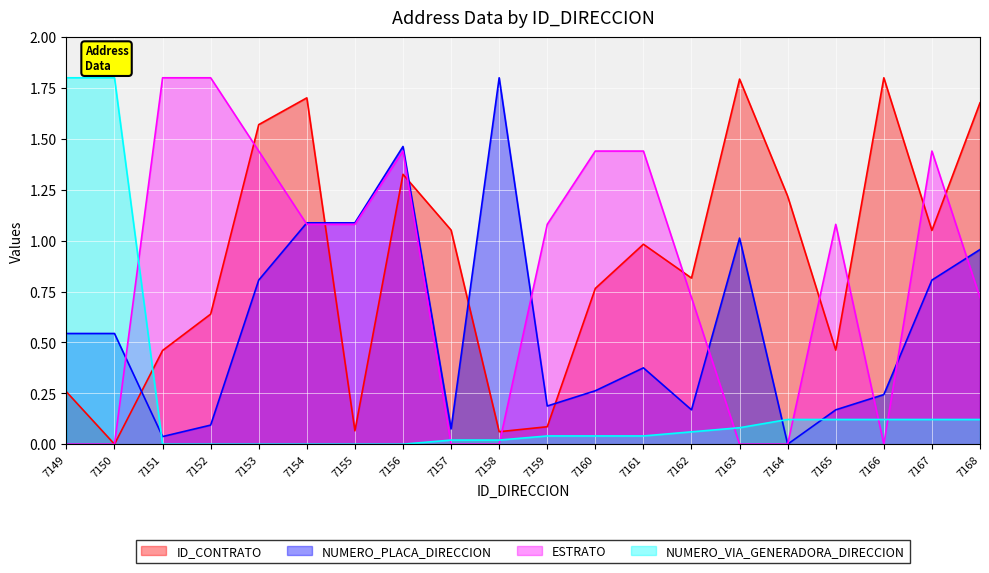

Reading right to left, extract all data points from this chart.

ID_CONTRATO: 1.7	1.1	1.8	0.5	1.2	1.8	0.8	1.0	0.8	0.1	0.1	1.1	1.3	0.1	1.7	1.6	0.6	0.5	0.0	0.3
NUMERO_PLACA_DIRECCION: 1.0	0.8	0.2	0.2	0.0	1.0	0.2	0.4	0.3	0.2	1.8	0.1	1.5	1.1	1.1	0.8	0.1	0.0	0.5	0.5
ESTRATO: 0.7	1.4	0.0	1.1	0.0	0.0	0.7	1.4	1.4	1.1	0.0	0.0	1.4	1.1	1.1	1.4	1.8	1.8	0.0	0.0
NUMERO_VIA_GENERADORA_DIRECCION: 0.1	0.1	0.1	0.1	0.1	0.1	0.1	0.0	0.0	0.0	0.0	0.0	0.0	0.0	0.0	0.0	0.0	0.0	1.8	1.8